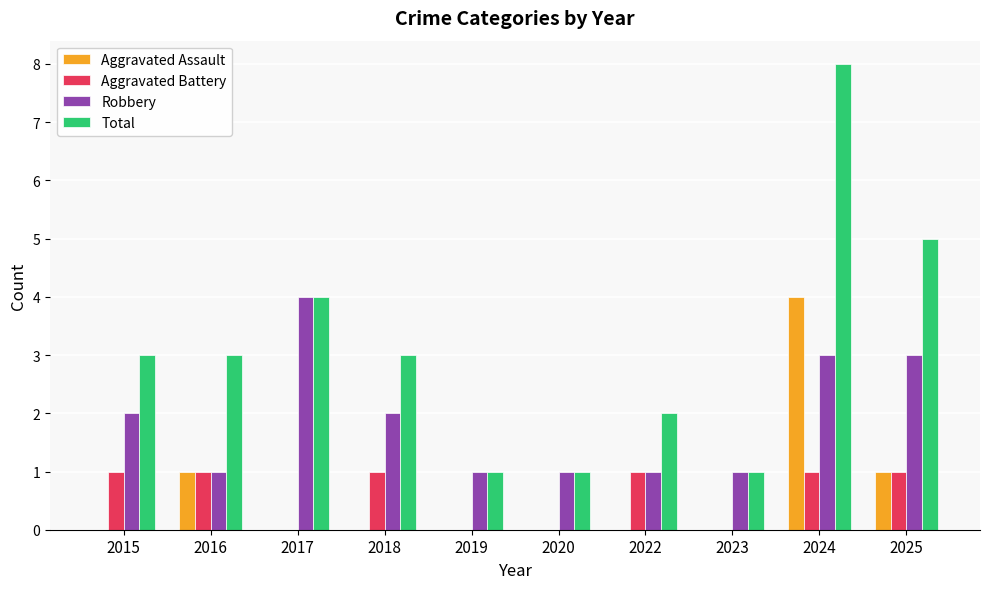

The value of Aggravated Assault at 2025 is 0. True or false?

False